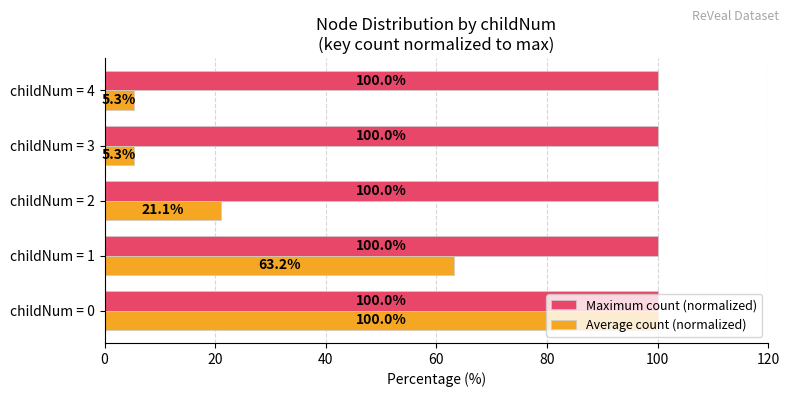

Which series has the largest range (max minus min)?

Average count (normalized)